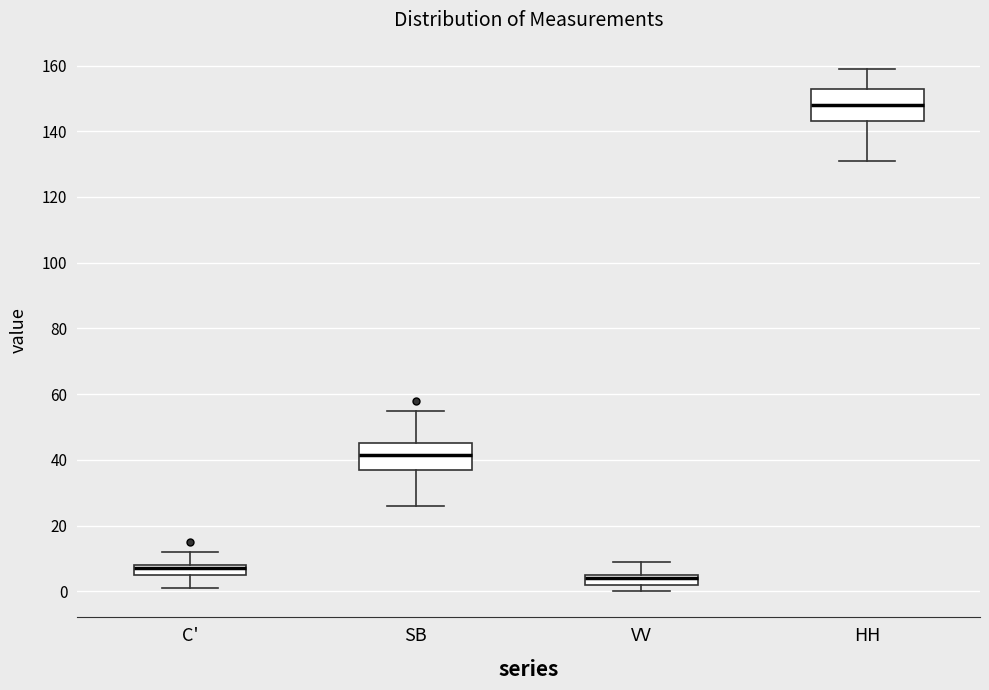

Reading left to right, transcribe this box plot: for each box, give where its median line is, the range the box spans, and where its two whiskers end, as read against the y-axis. The values are not printed on the chart, so give them approximately, as read against the axis.

C': median 8 (just below the box's upper edge), box 6 to 8, whiskers 2 to 12
SB: median 42, box 38 to 46, whiskers 26 to 56
VV: median 4, box 2 to 6, whiskers 0 to 10
HH: median 148, box 144 to 154, whiskers 132 to 160